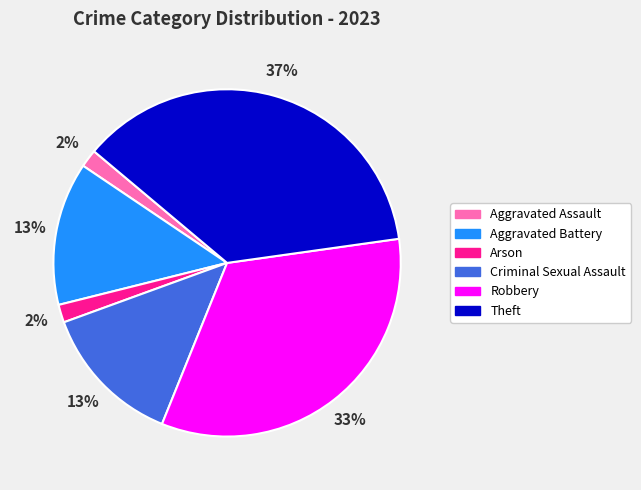

To the nearest percent, what percentage of the pie is Robbery?

33%